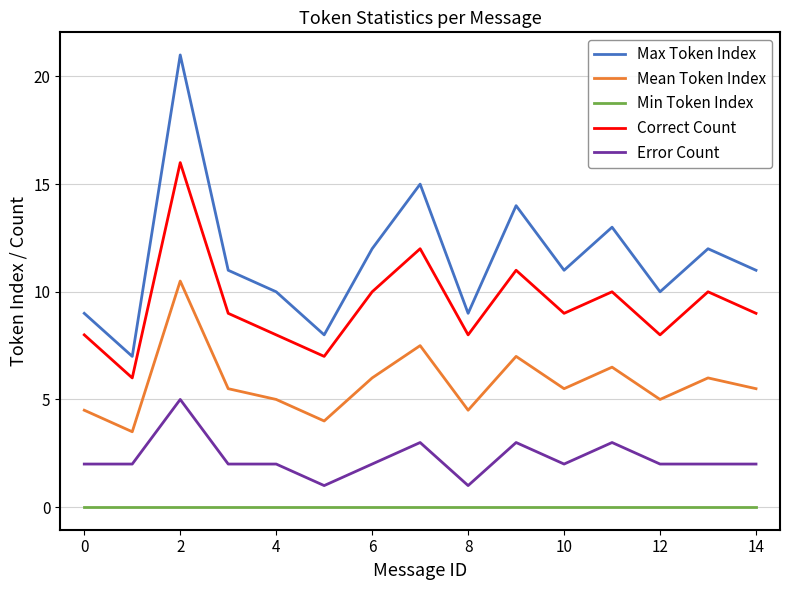

Which series has the largest total across all categories?

Max Token Index